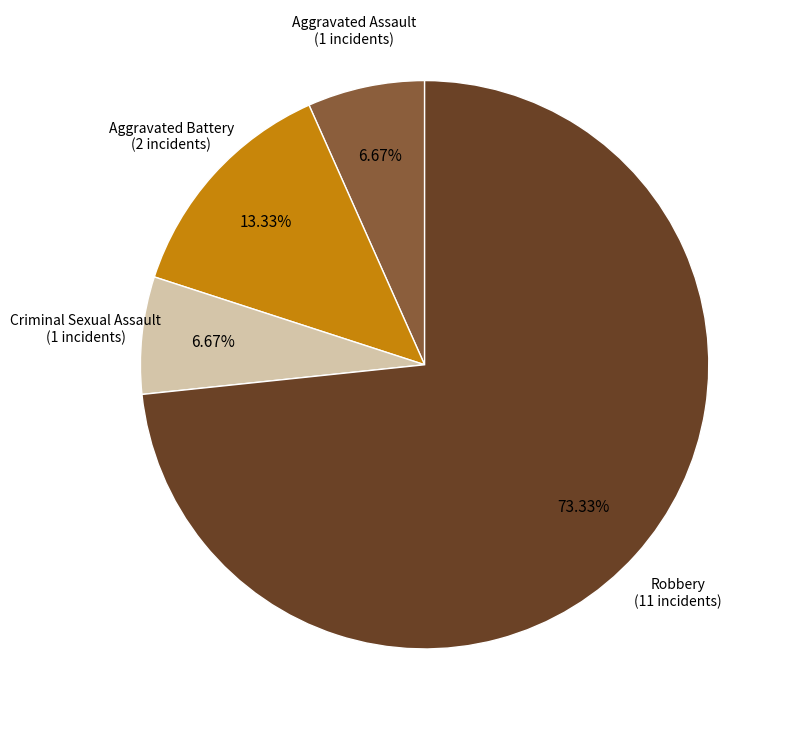

Does any single category account for the majority?

Yes